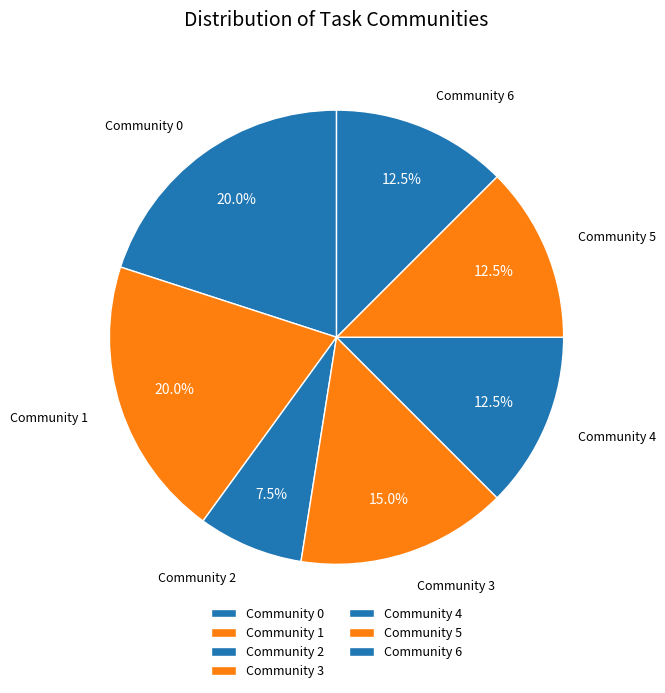

Which category has the smallest portion of the pie?

Community 2